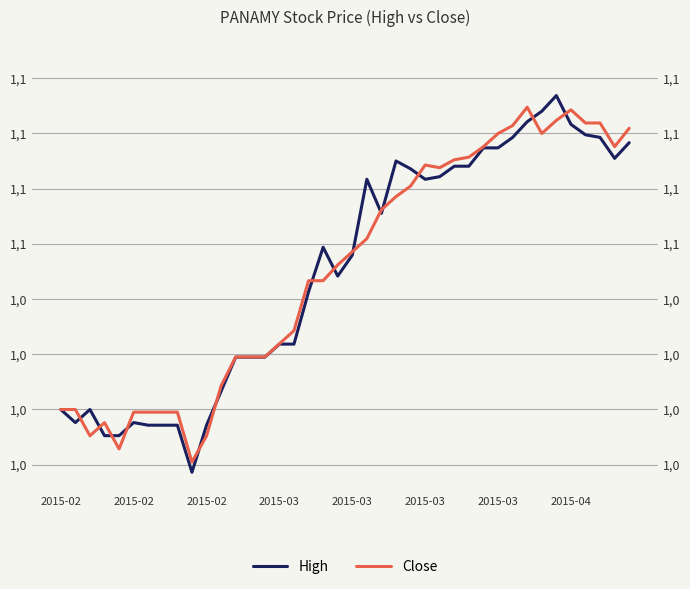

What is the average value of the Close series?

1.1